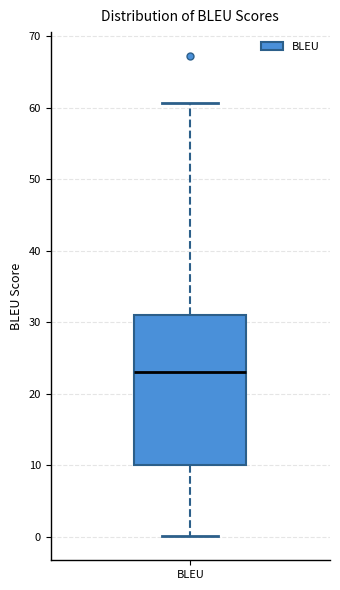

Read this box plot against the y-axis: the position of the median line, the range covered by the box, and the ends of both whiskers. The values are not printed on the chart, so give them approximately, as read against the axis.

median 23, box 10 to 31, whiskers 0 to 61